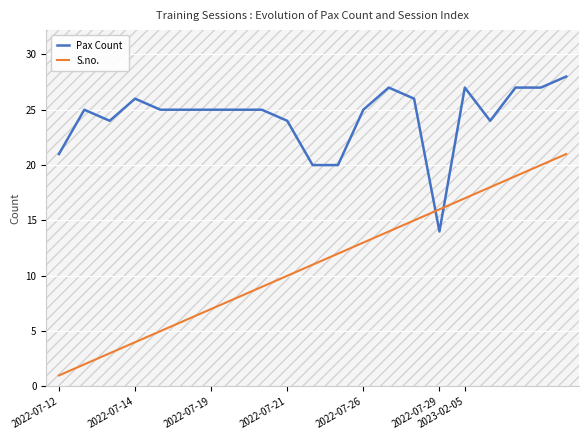

List the series in order of their overall mean, lowest first.

S.no., Pax Count